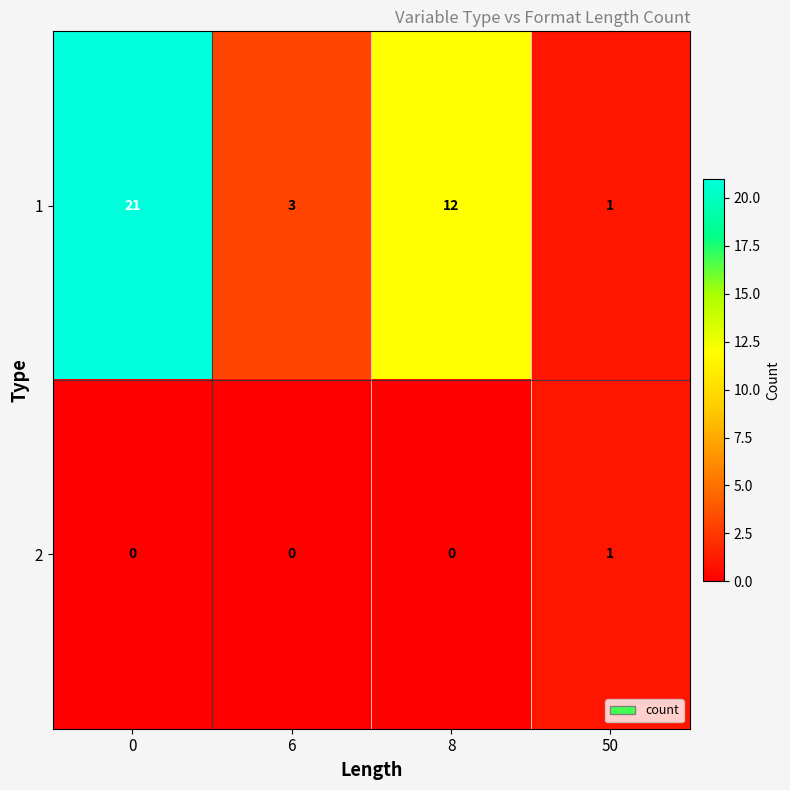

Reading left to right, list all the values displayed in this chart.

1: 0=21	6=3	8=12	50=1
2: 0=0	6=0	8=0	50=1